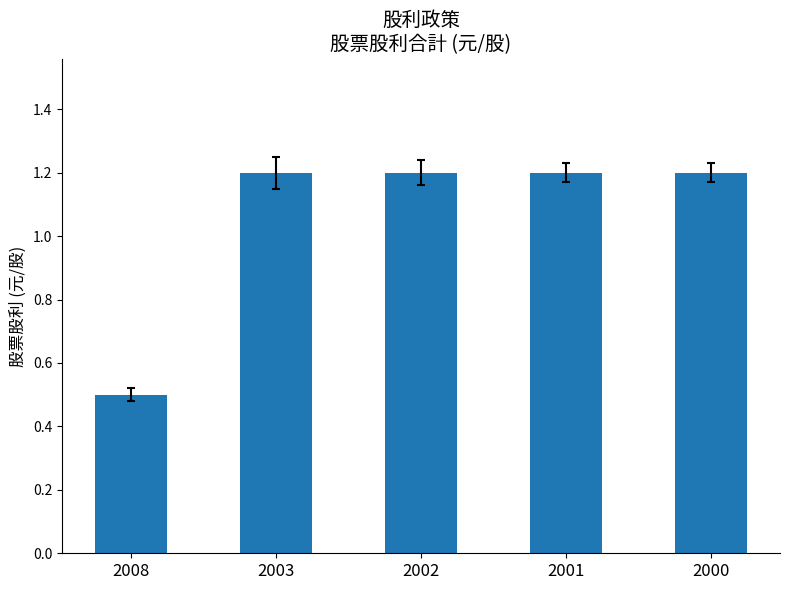

Which label corresponds to the smallest value in the chart?

2008